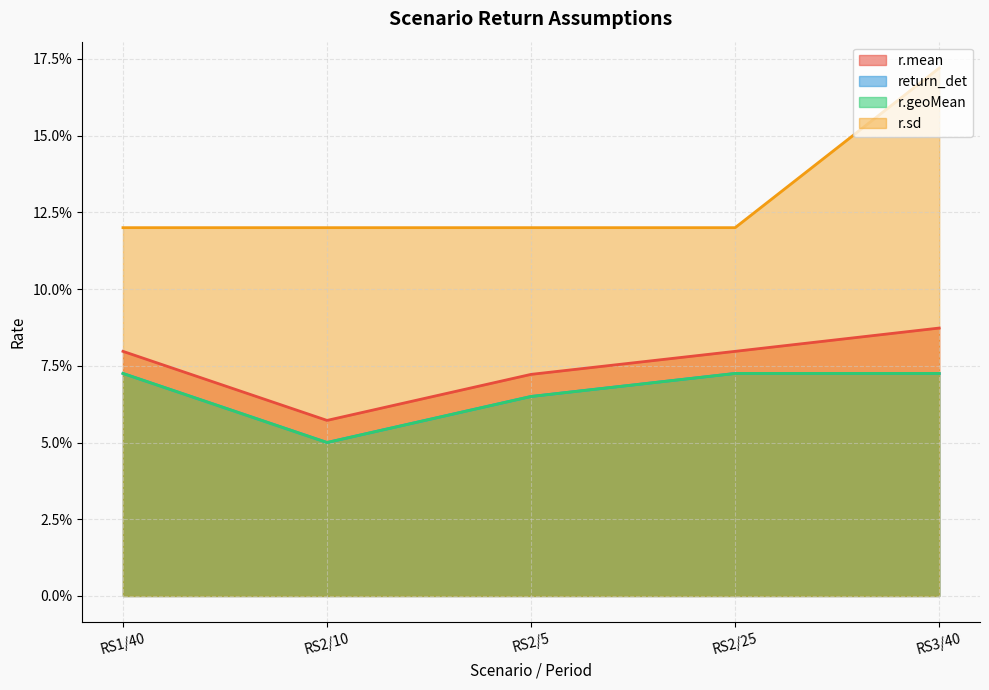

True or false: r.mean and return_det intersect in this chart.

False